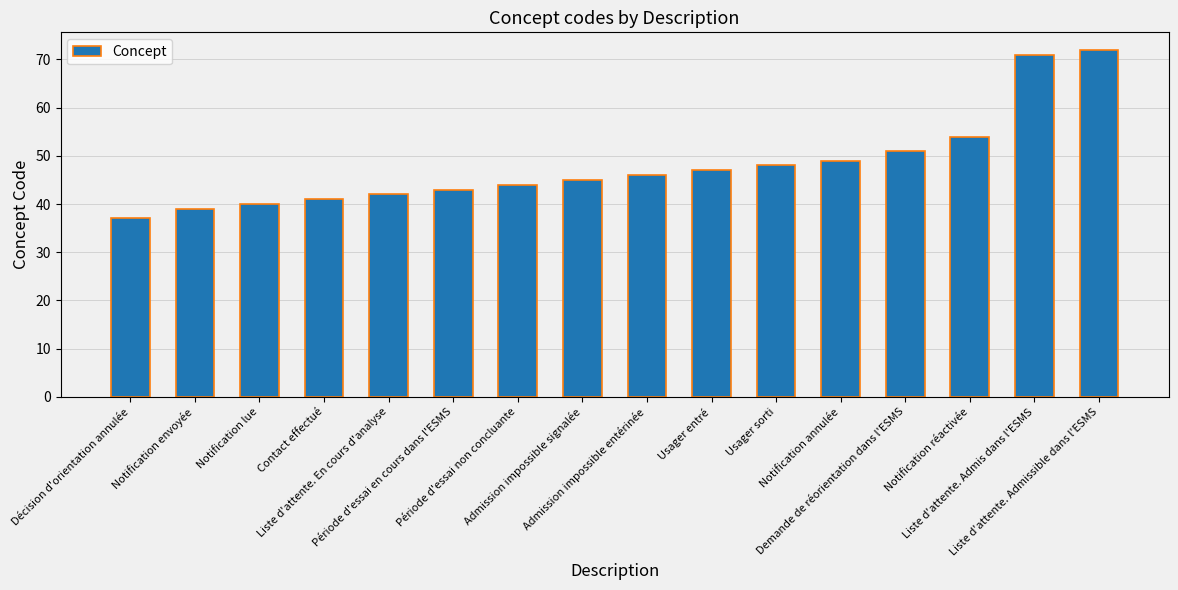

Is it true that the value at Admission impossible signalée is 45?

True